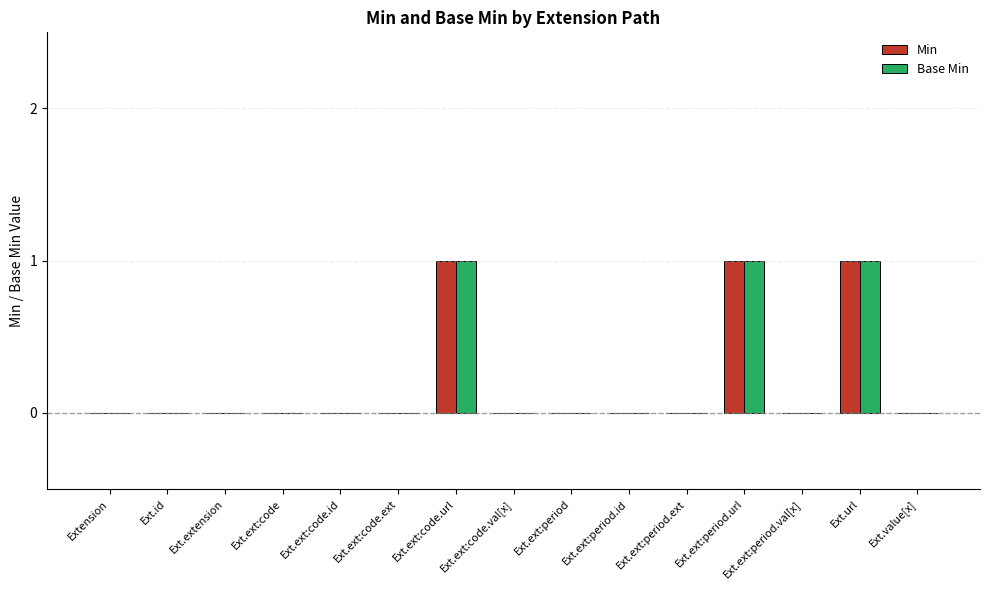

What is the sum of all Min values?

3